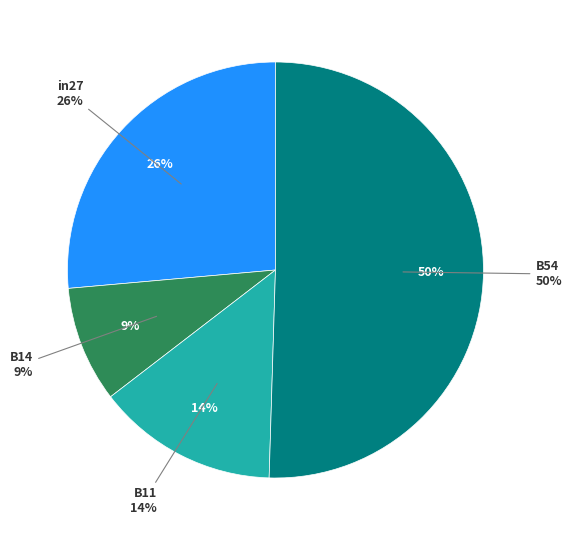

How much of the chart is everything except B14?

91.0%